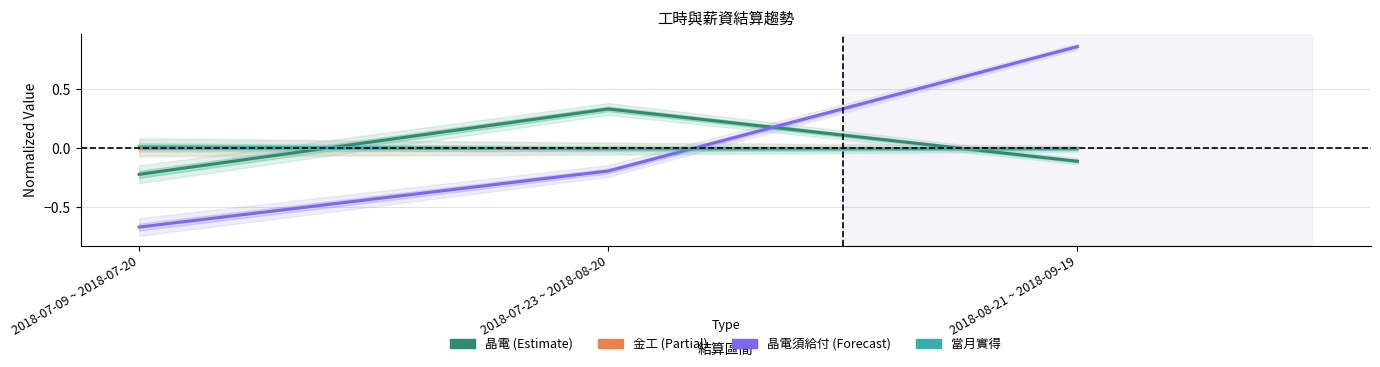

Which series has the largest range (max minus min)?

晶電須給付